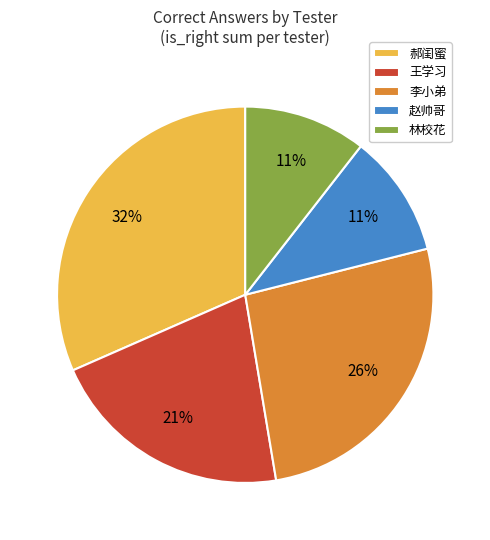

What percentage is the 李小弟 slice, to the nearest percent?

26%